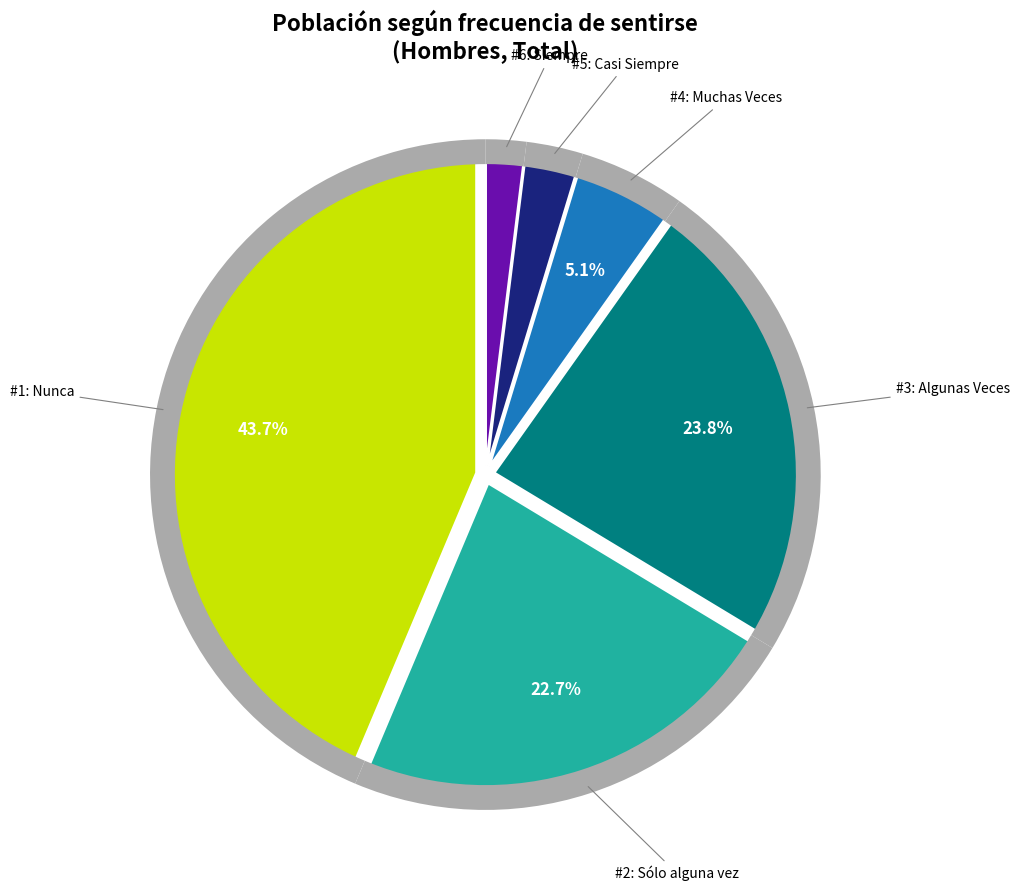

Does Muchas Veces represent more than half of the total?

No